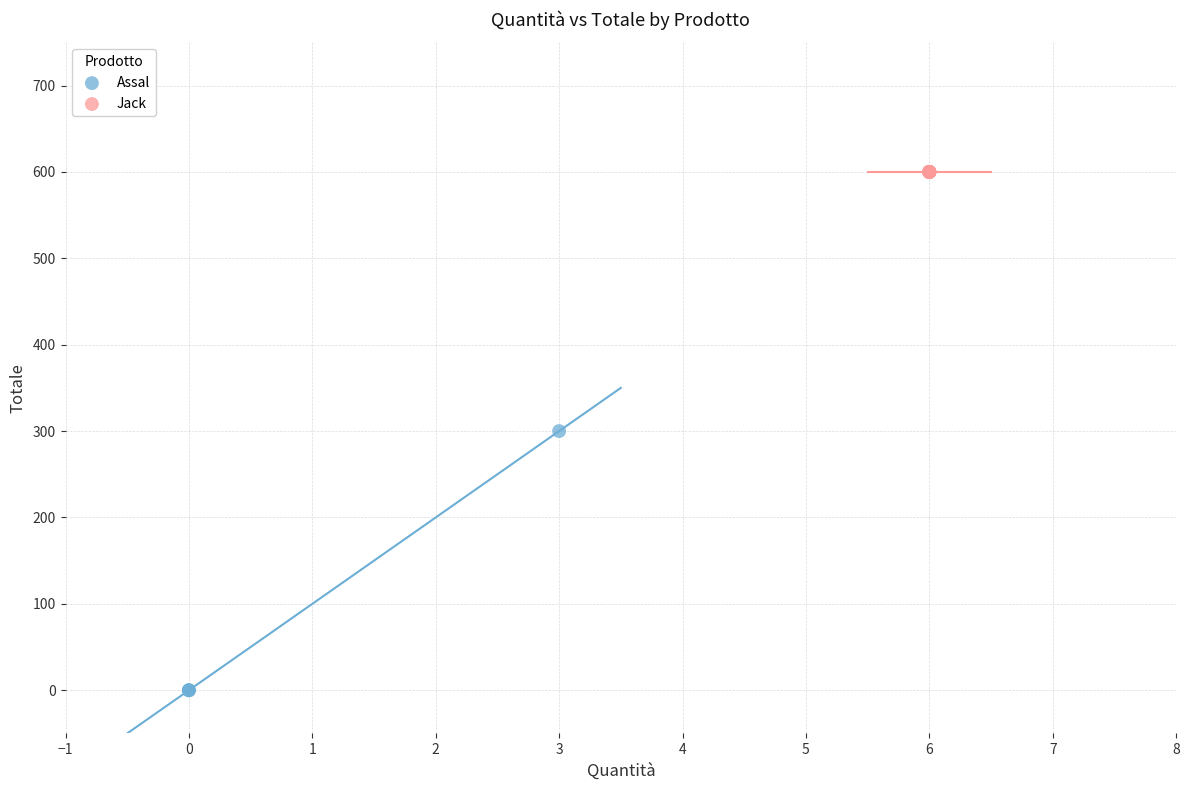

Which series reaches the maximum Y coordinate?

Jack